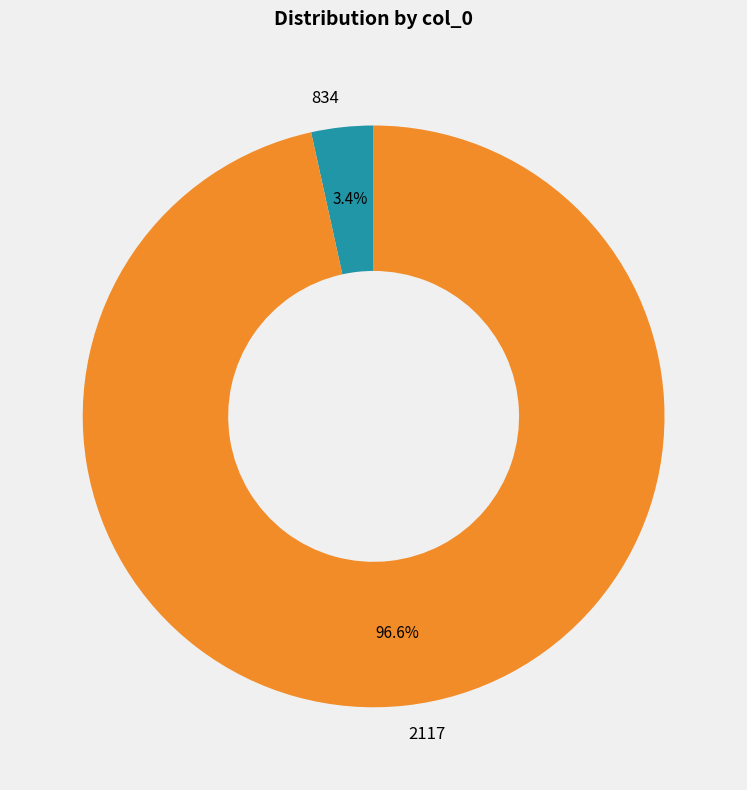

Between 2117 and 834, which is larger?

2117